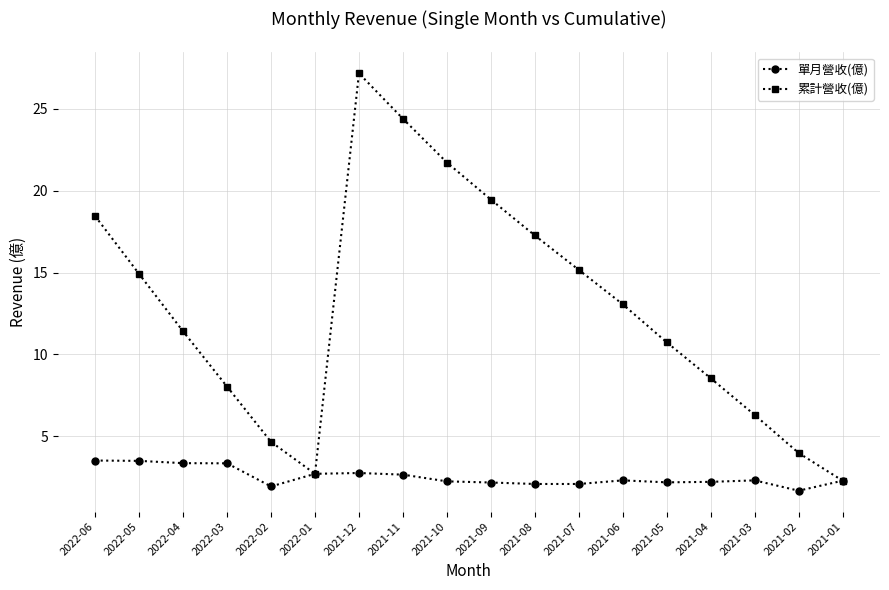

List the series in order of their peak value, lowest first.

單月營收(億), 累計營收(億)